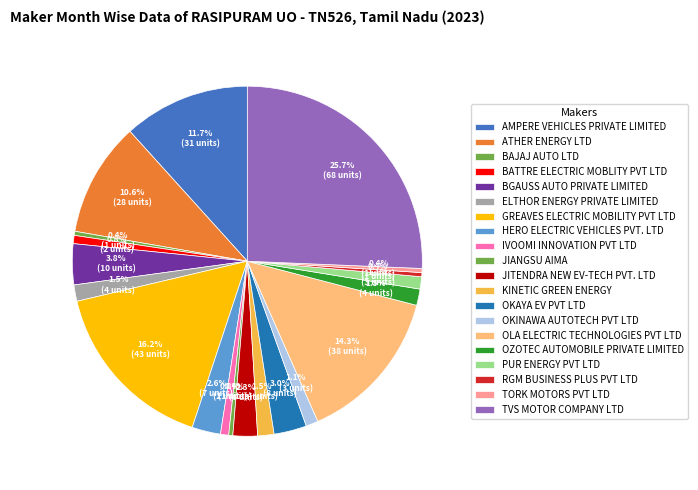

Which category has the smallest portion of the pie?

BAJAJ AUTO LTD